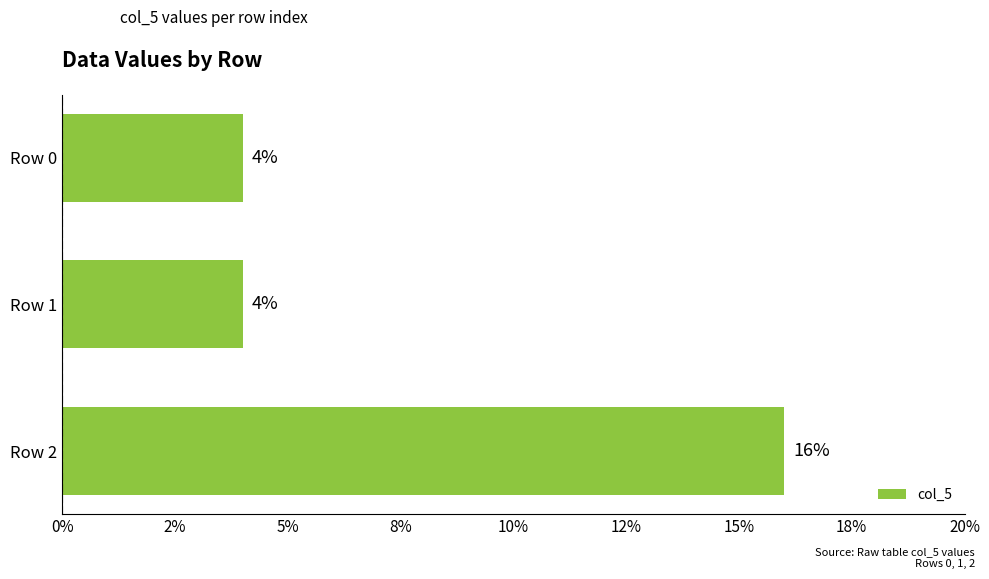

Does the chart contain any negative values?

No